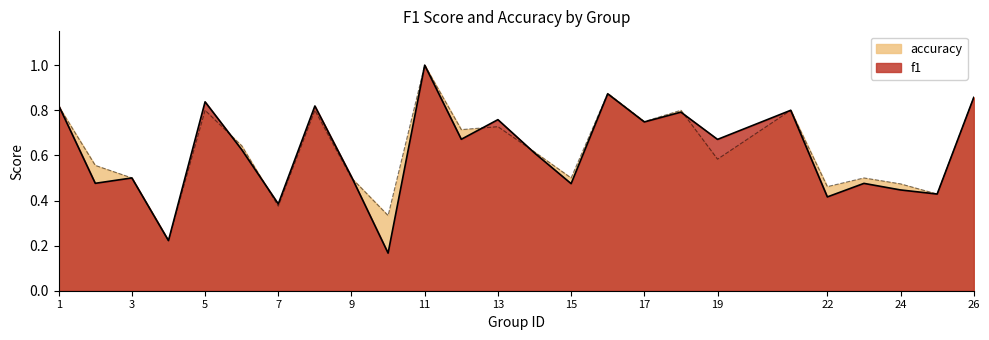

Which category has the highest value across all series?

11